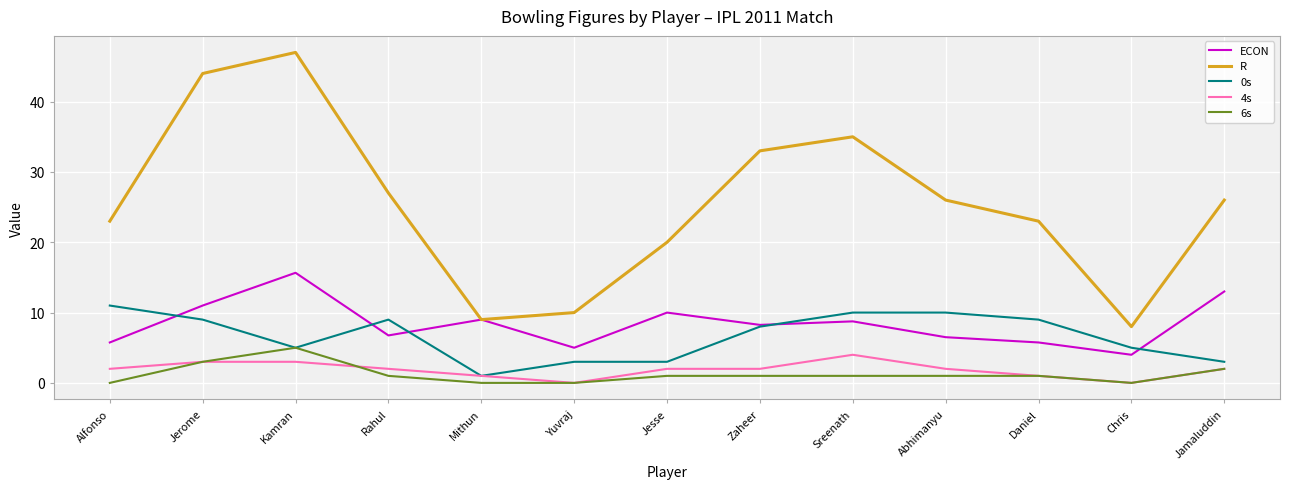

At which category does the chart reach its peak across all series?

Kamran